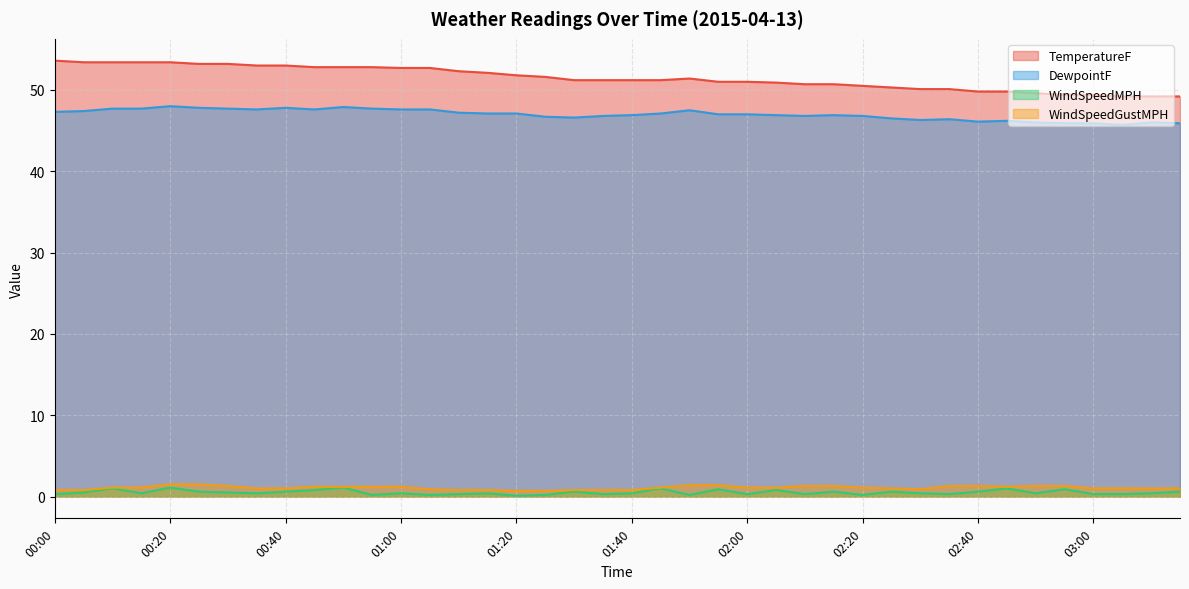

What is the label of the 23rd point from the left?

01:50